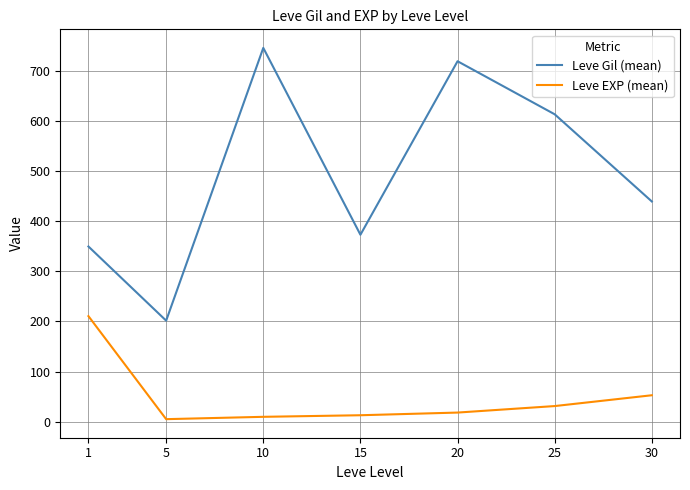

Which series changed the most between 10 and 15?

Leve Gil (mean)